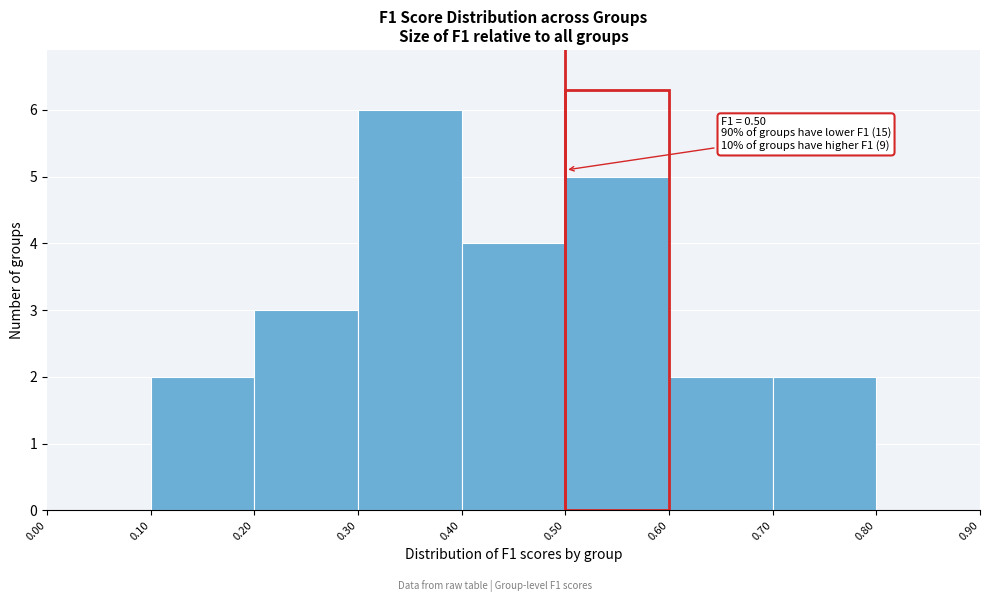

Over which range of the x-axis is the bar tallest?

0.30 to 0.40